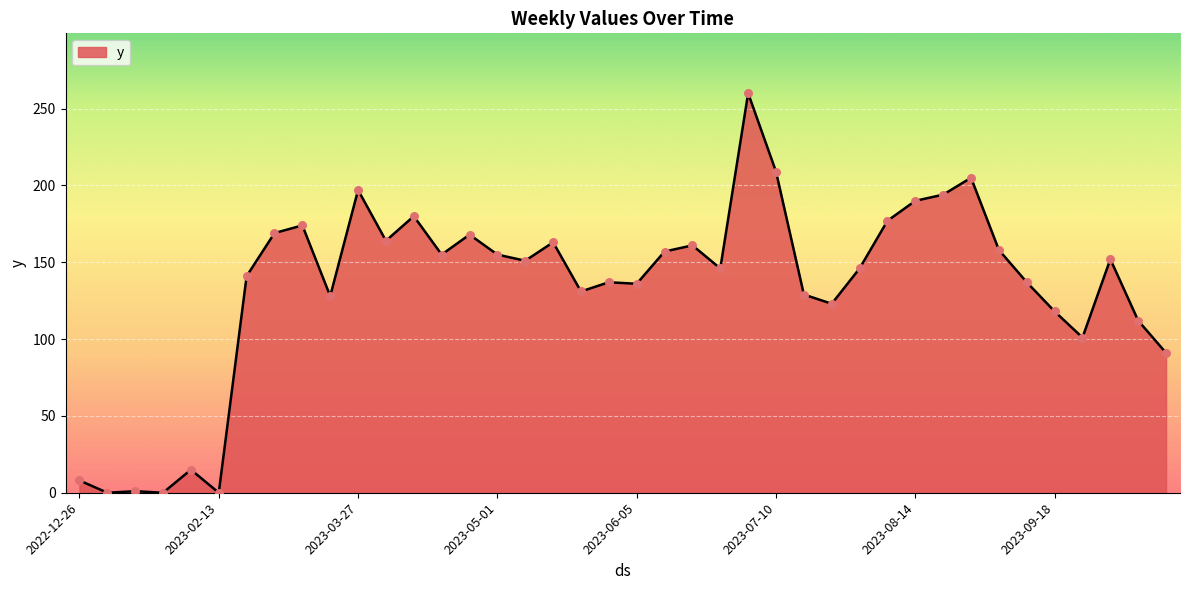

What is the maximum value shown in the chart?

260